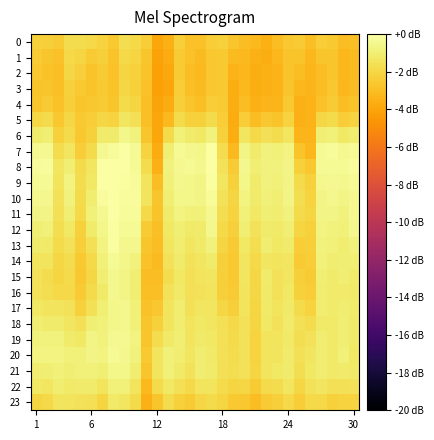

Which series has the largest total across all categories?

9